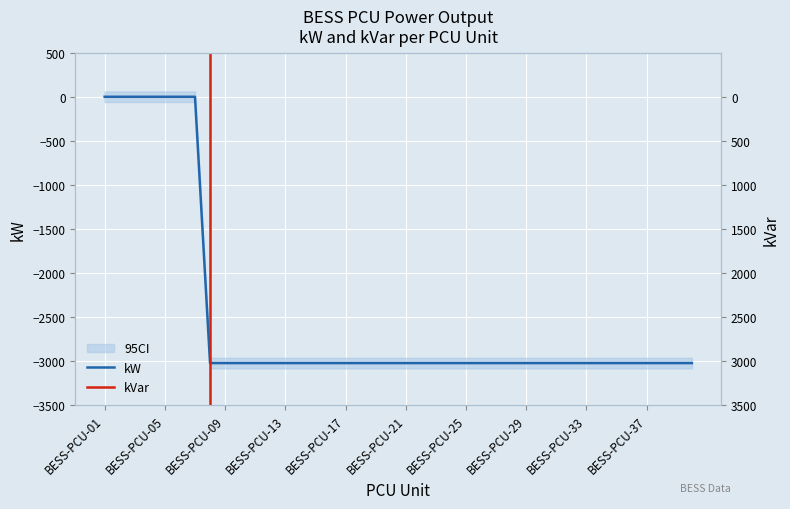

What is the minimum value shown in the chart?

-3022